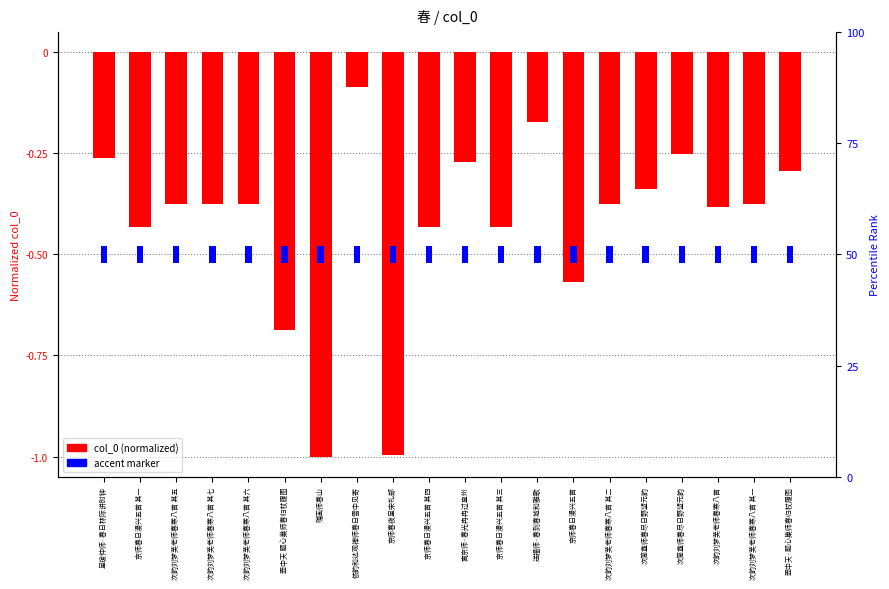

The value of accent marker at 京师春日漫兴五首 其四 is 0.0. True or false?

False